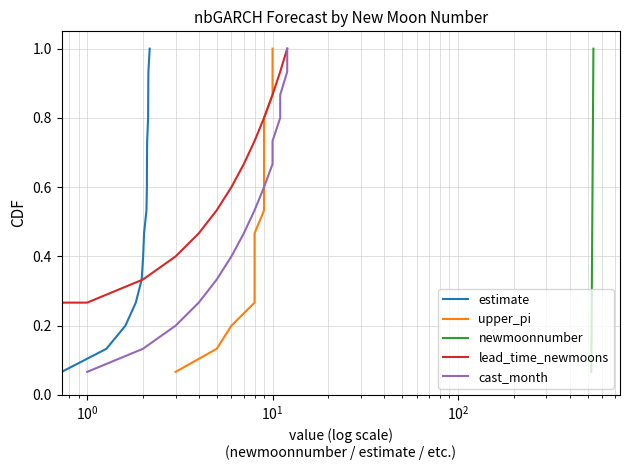

How many lines are shown in the chart?

5